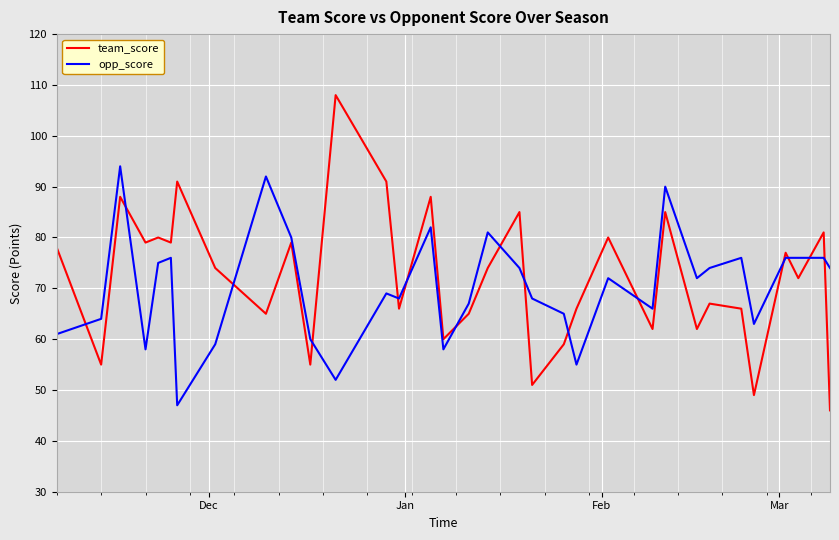

What is the average value of the opp_score series?

70